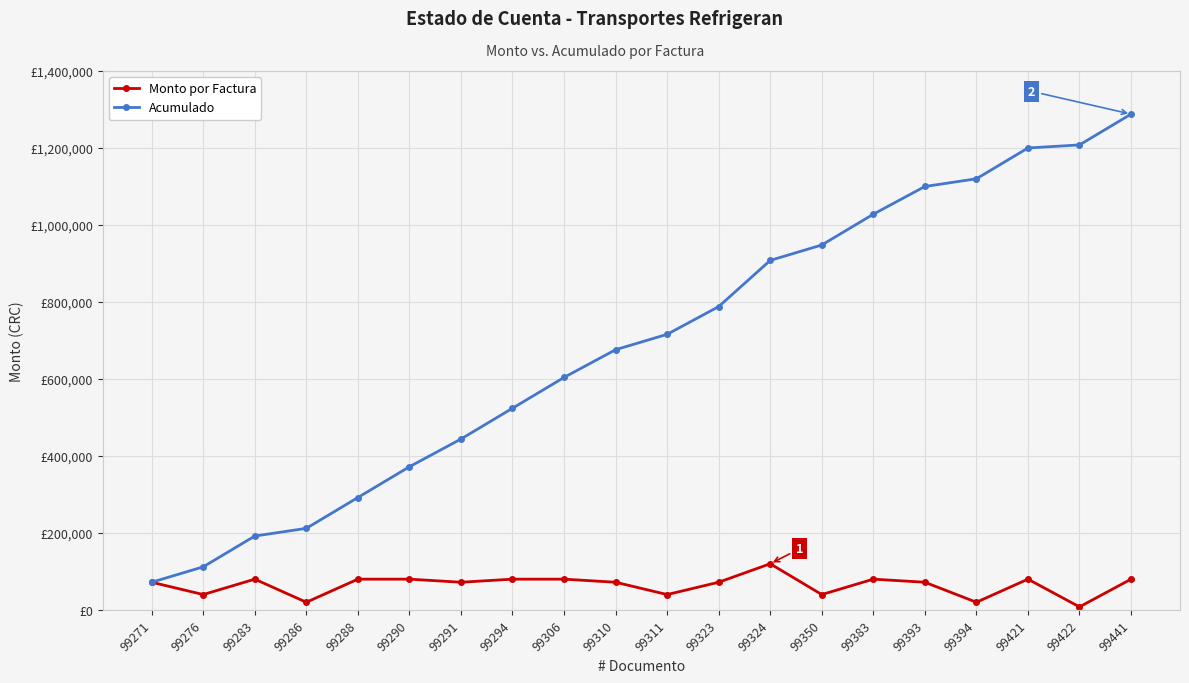

At which label does Monto por Factura first exceed 72000?

99283